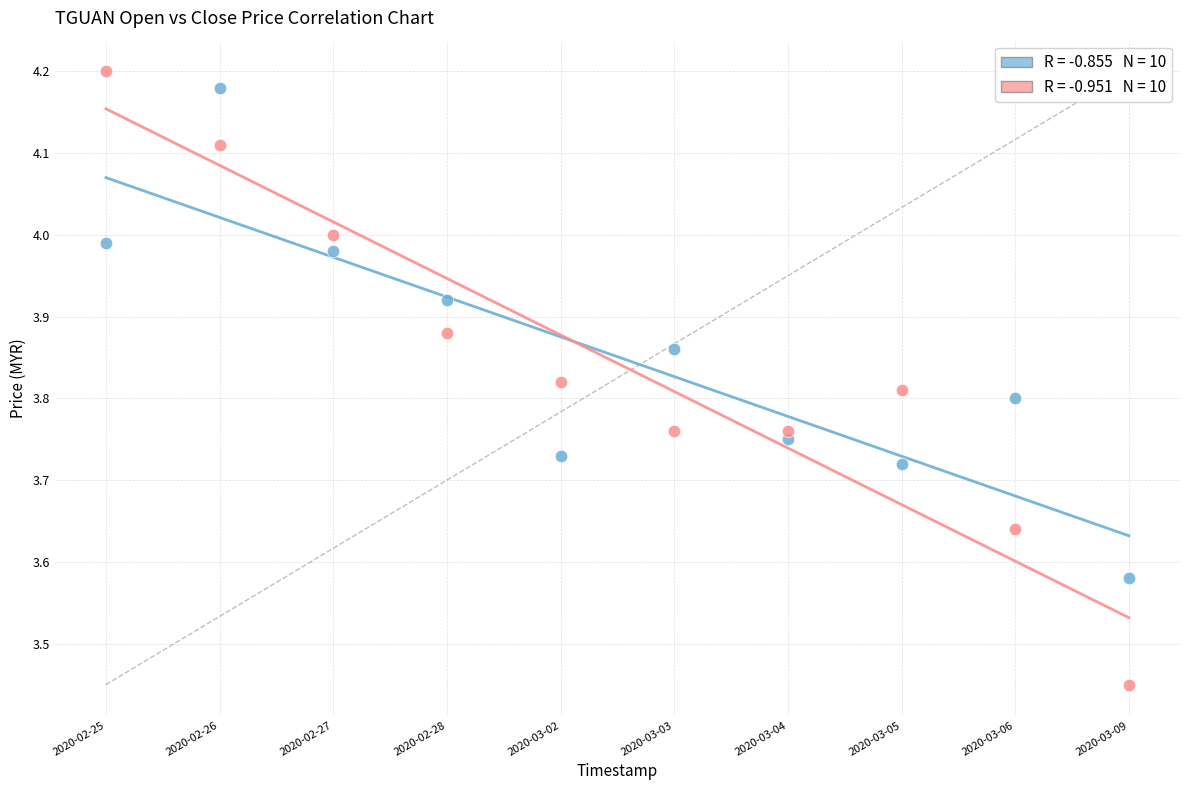

Which series has the largest Y range (max minus min)?

close